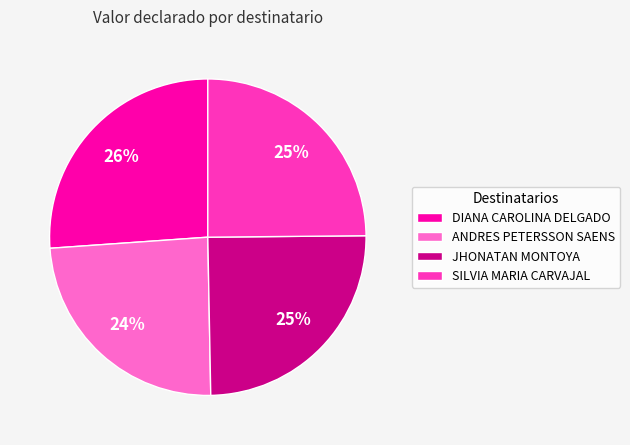

True or false: JHONATAN MONTOYA accounts for 32% of the total.

False